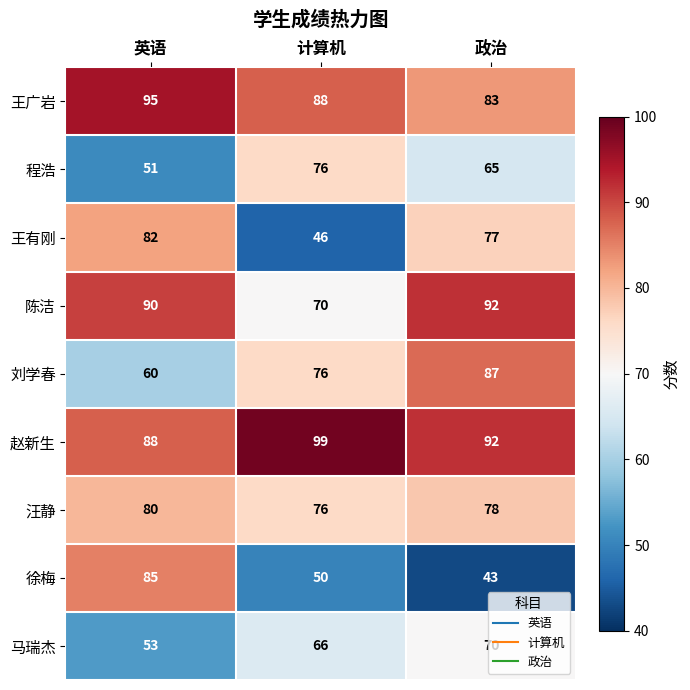

True or false: 赵新生 has a value of 42 at 计算机.

False